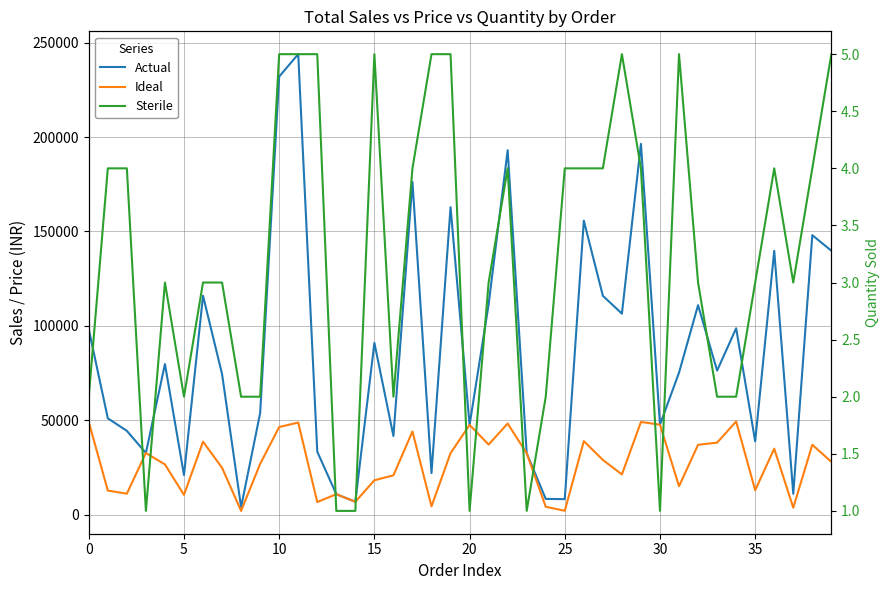

Which series has the largest total across all categories?

Actual